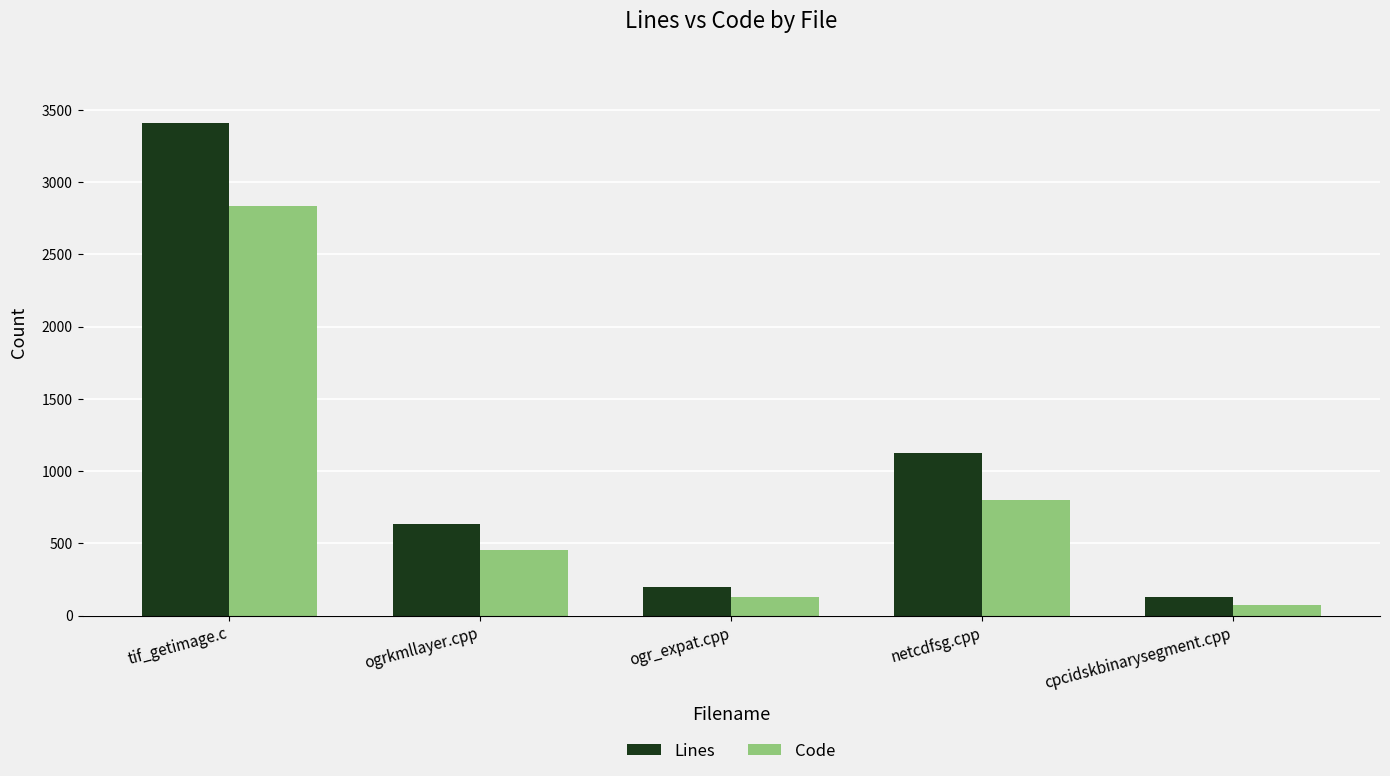

At which category does the chart reach its minimum across all series?

cpcidskbinarysegment.cpp